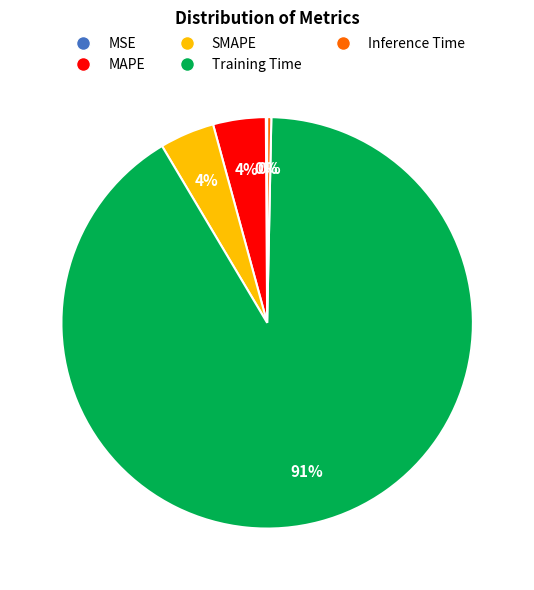

What is the largest slice in the pie chart?

Training Time